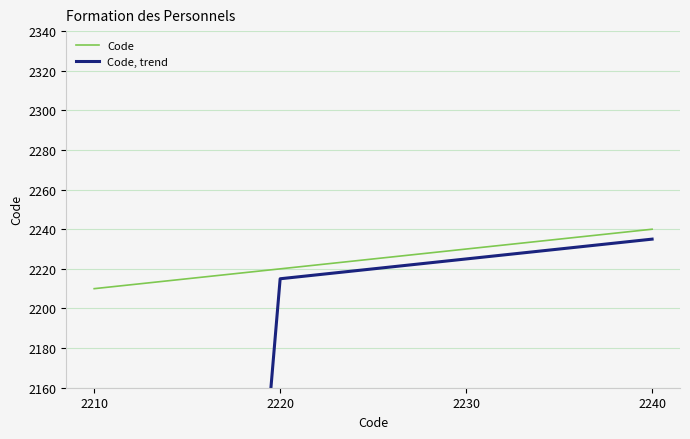

How many lines are shown in the chart?

2